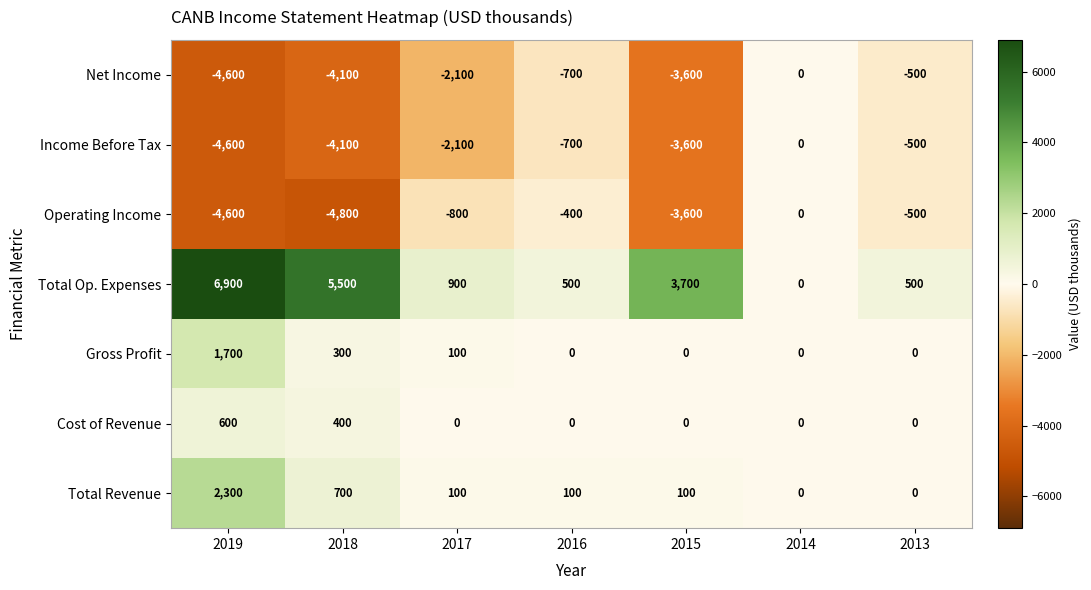

What is the total value across all series at 2015?

-7000